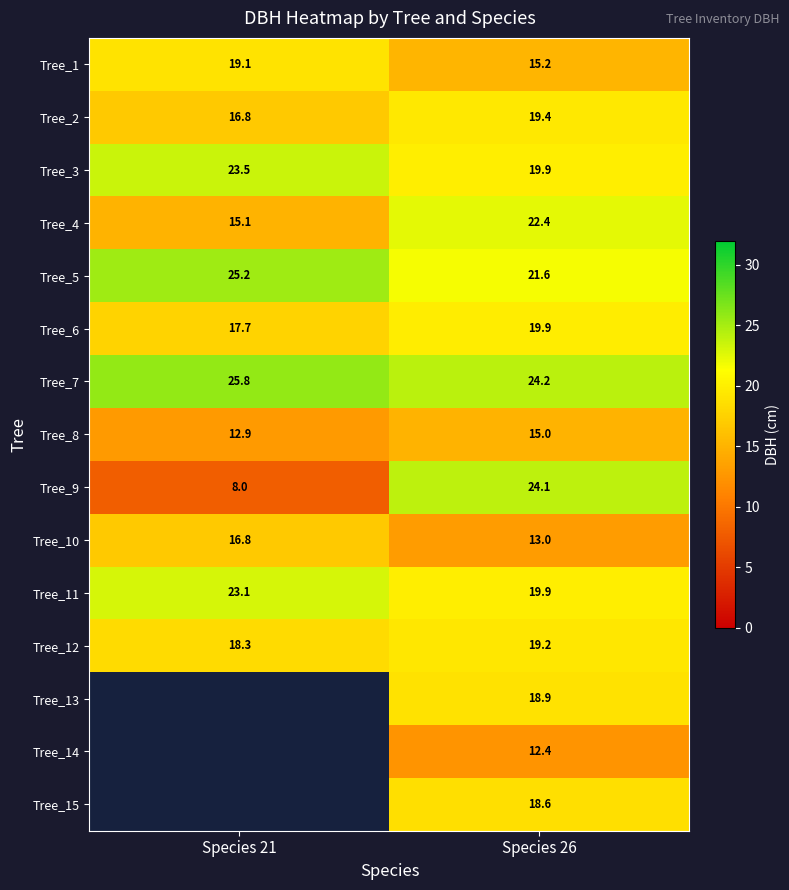

What is the average value of the Tree_6 series?

18.8